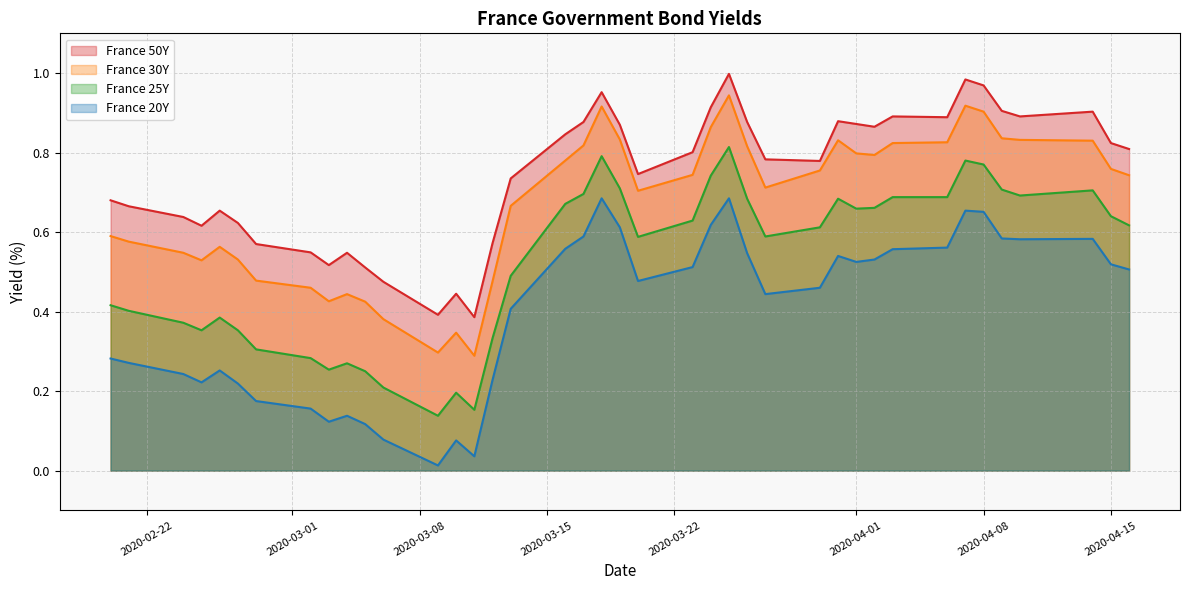

True or false: France 20Y and France 30Y intersect in this chart.

False